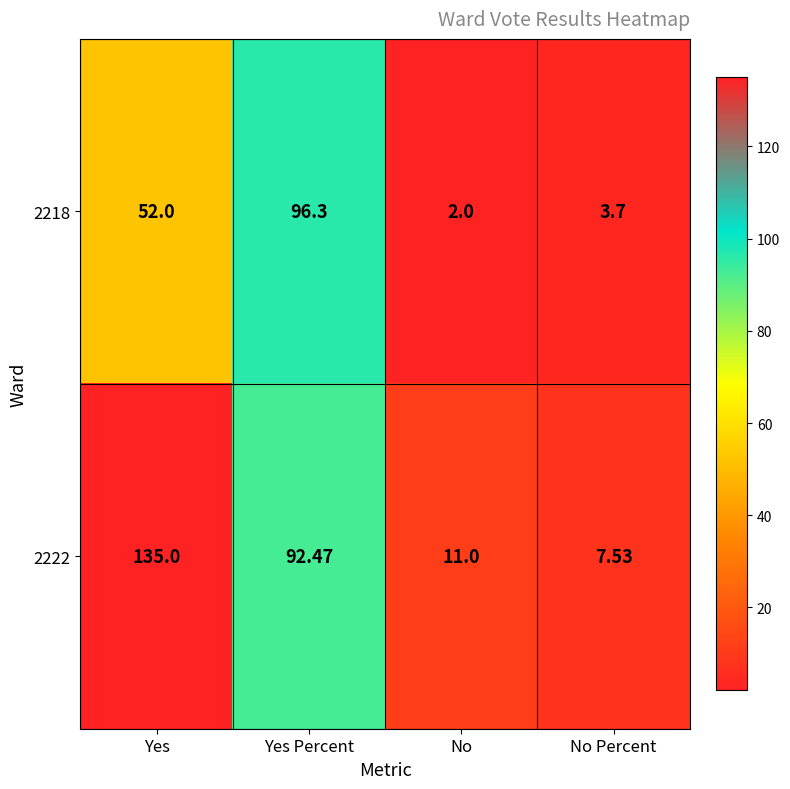

At which category is the sum across all series the highest?

Yes Percent